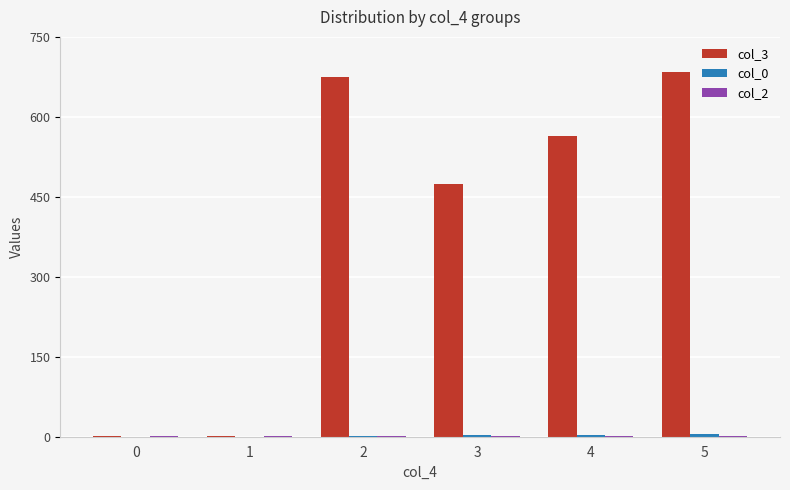

The value of col_3 at 5 is 685. True or false?

True